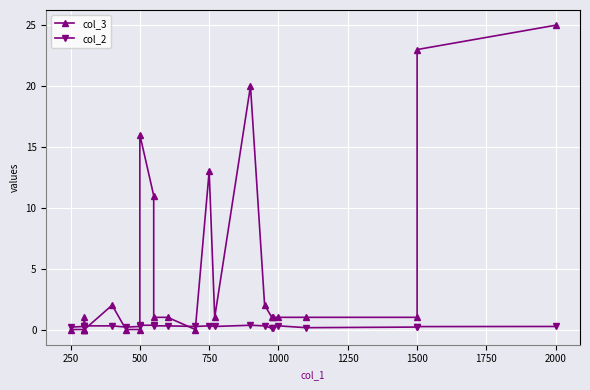

How many categories are shown in the chart?

24